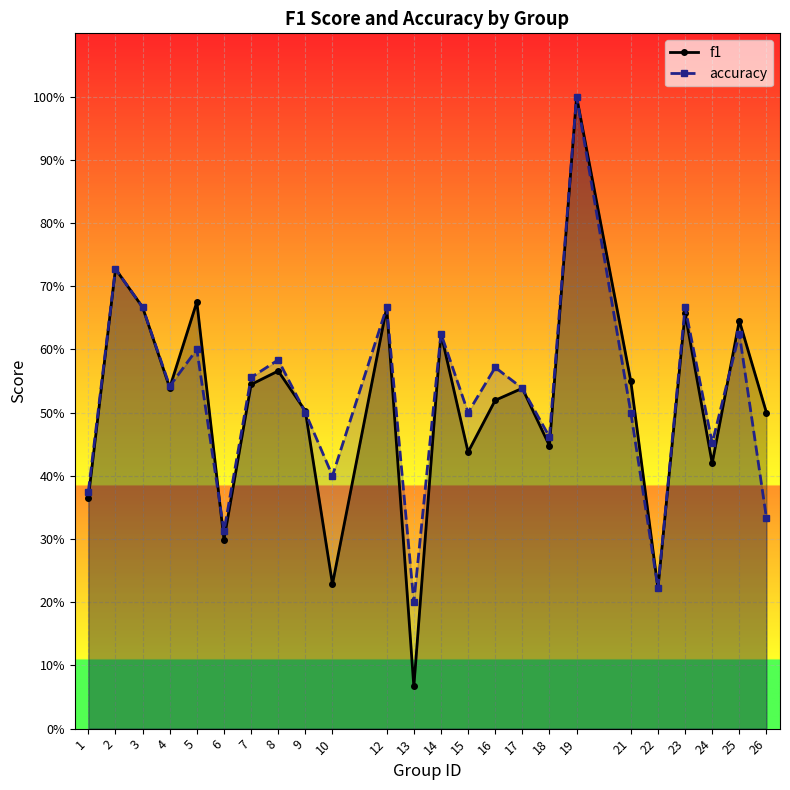

What is the greatest value displayed?

1.0